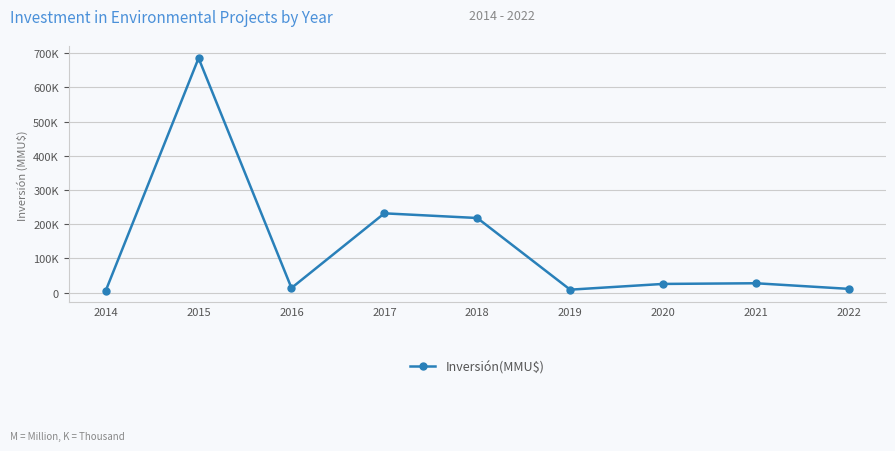

What is the value of the 3rd point from the left?

13282.0